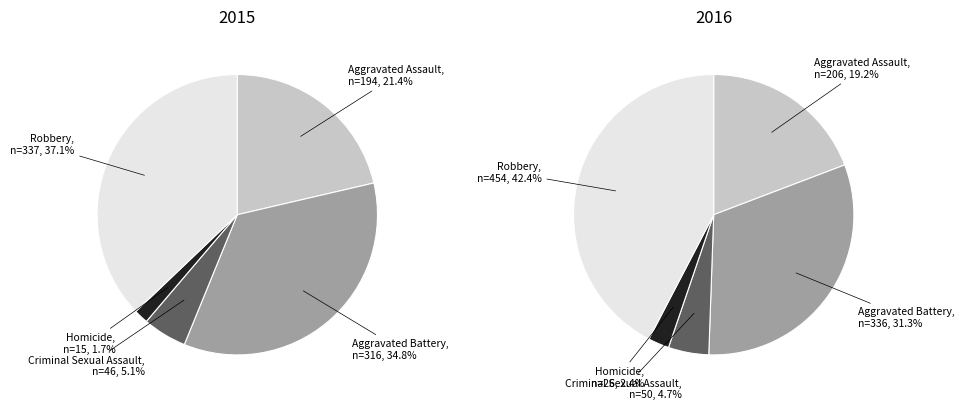

What percentage do Robbery and Criminal Sexual Assault together represent?

42.2%